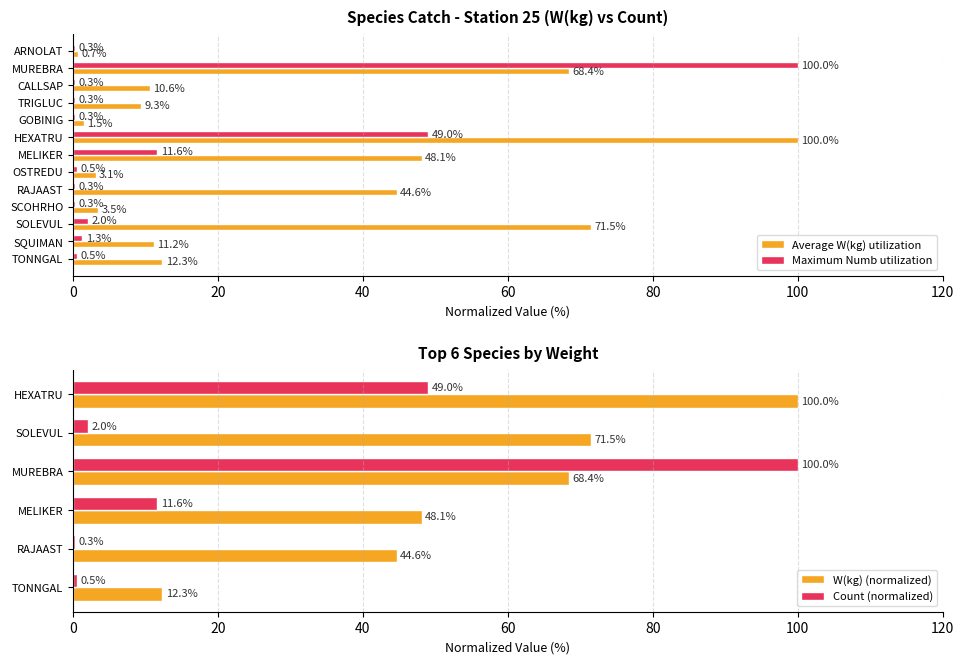

Between MUREBRA and MELIKER, which is larger?

MUREBRA